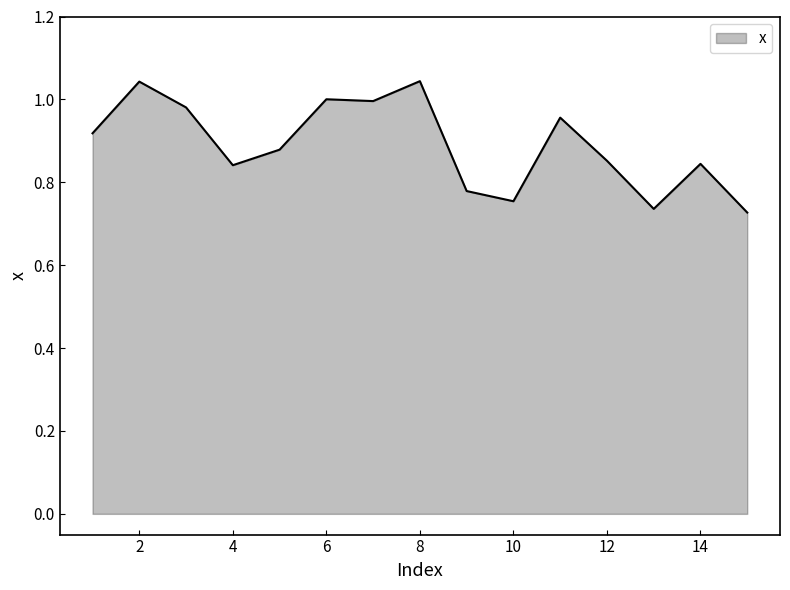

What is the difference between the maximum and minimum values?

0.3